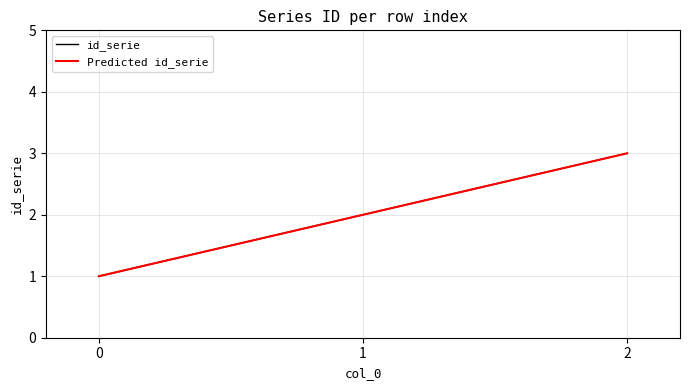

Does the chart display data point markers on the line(s)?

No